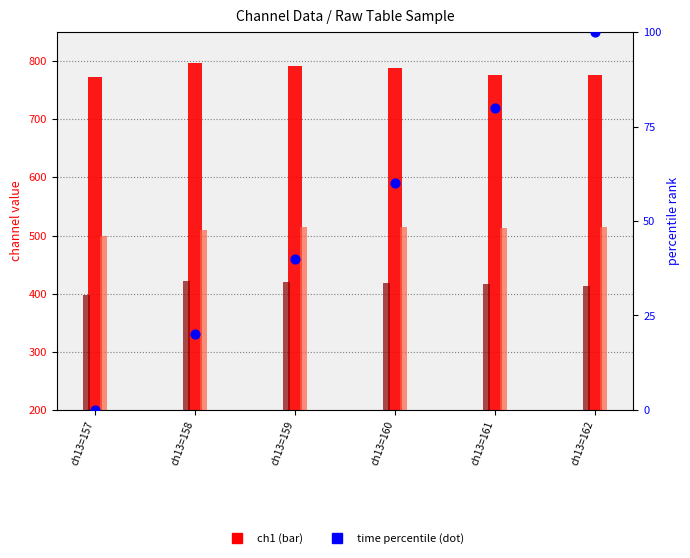

Which series contains the lowest Y value?

time percentile